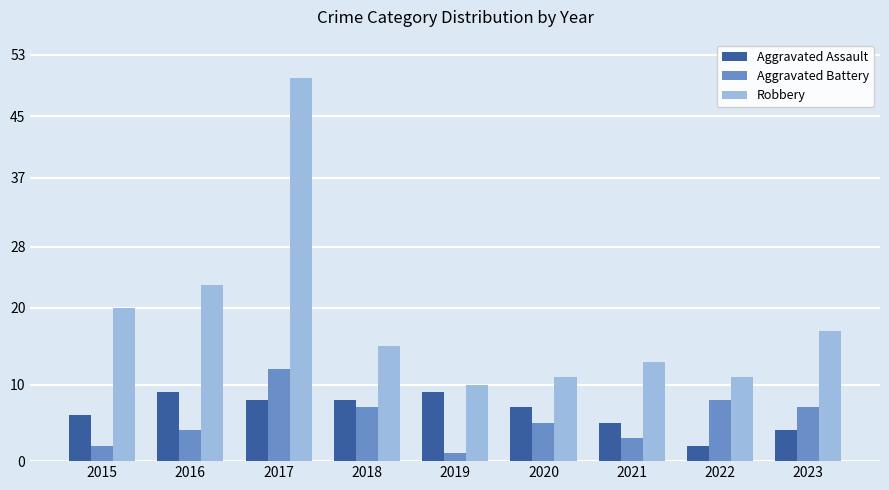

Between 2018 and 2021, which series saw the biggest shift?

Aggravated Battery